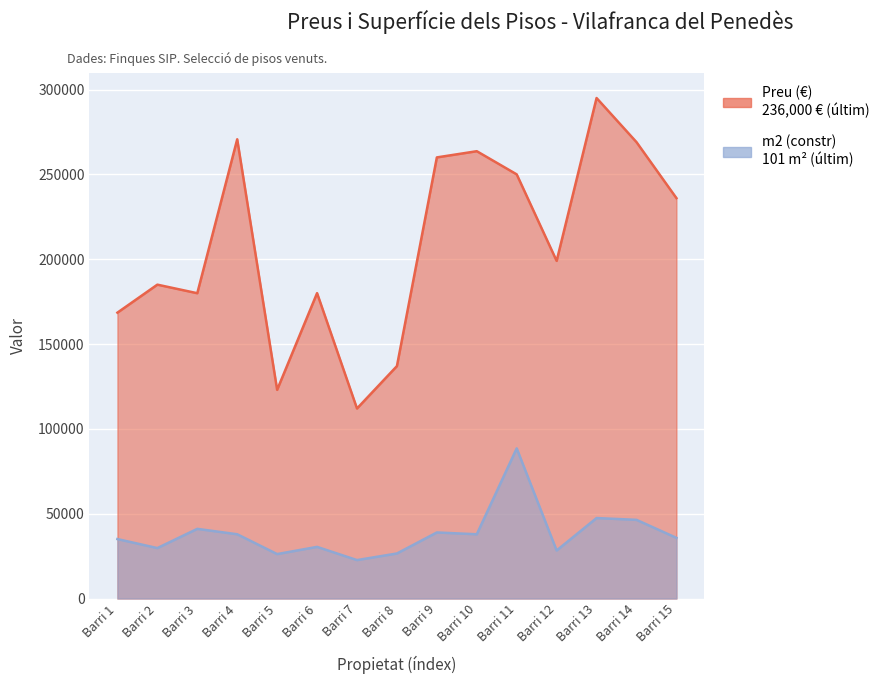

What is the total value across all series at Barri 15?

271754